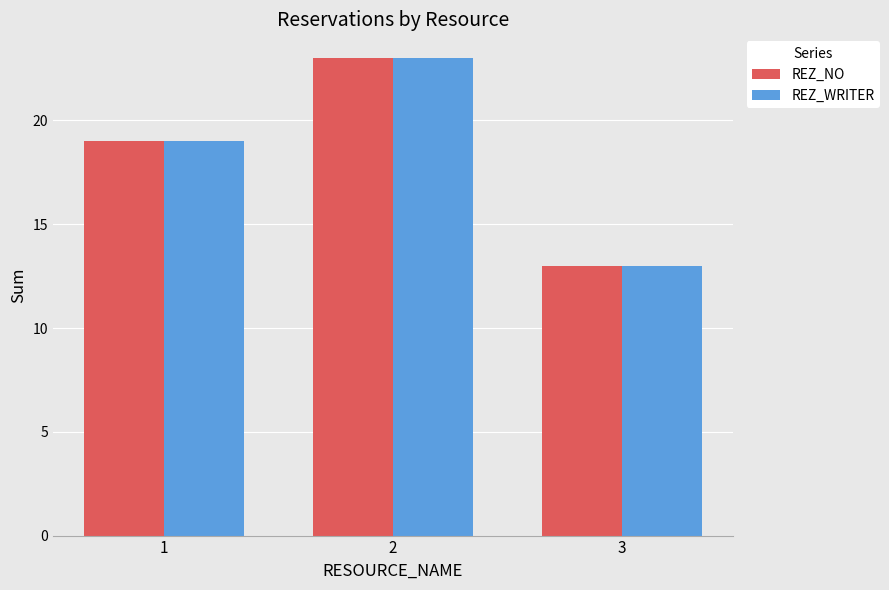

What is the sum of all REZ_WRITER values?

55